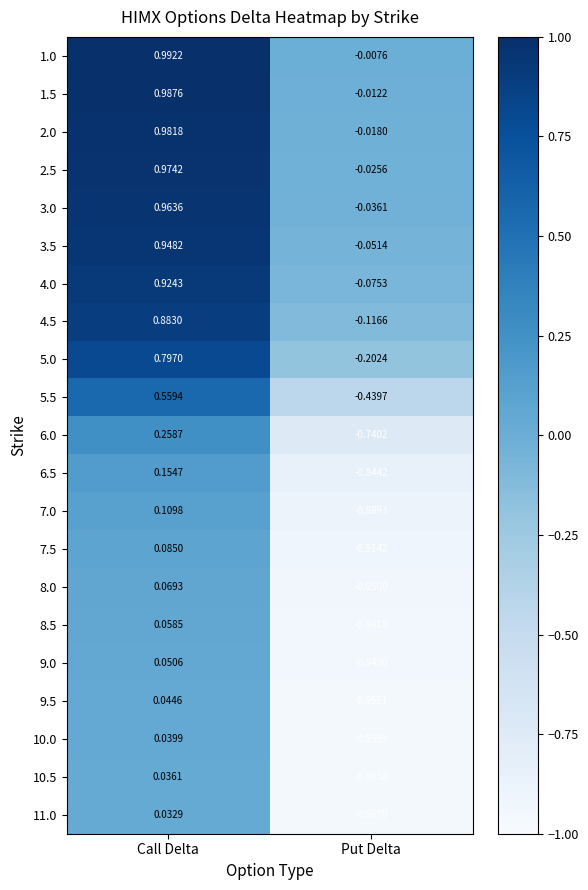

At which category is the sum across all series the highest?

Call Delta